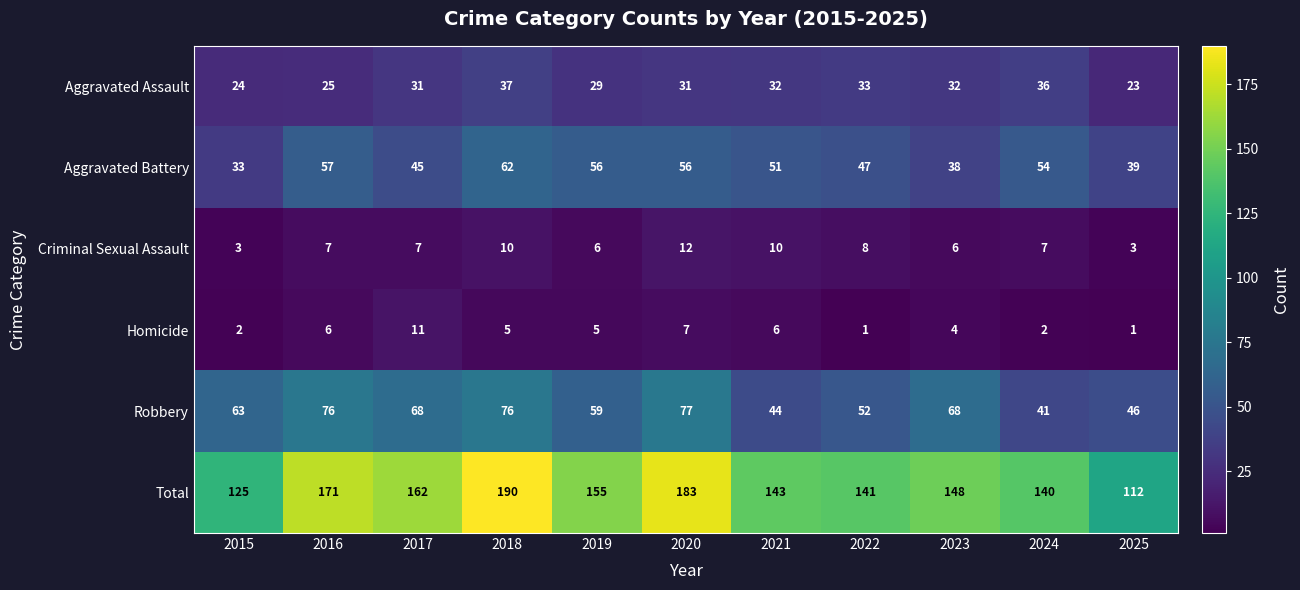

Where is Total nearest to the value 151?

2023